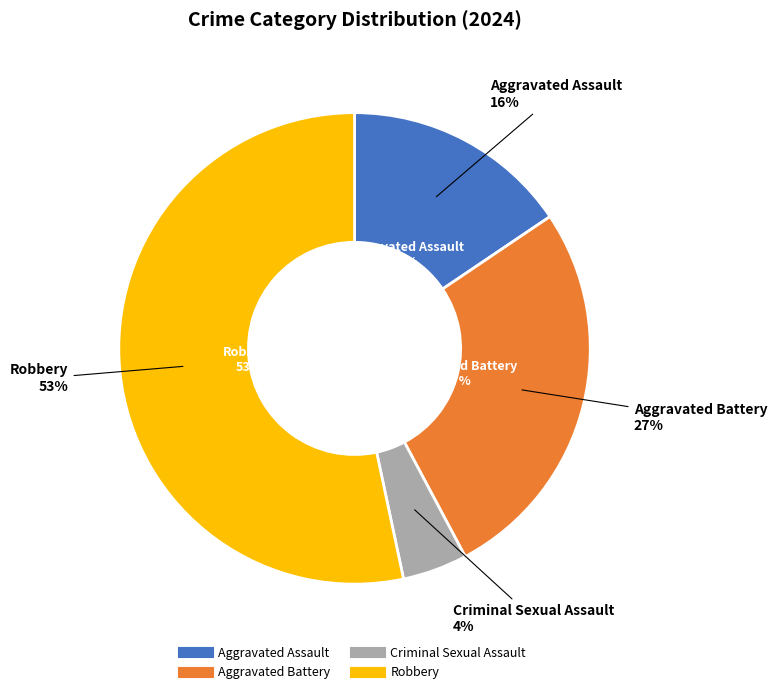

Rank the categories by value from highest to lowest.

Robbery, Aggravated Battery, Aggravated Assault, Criminal Sexual Assault